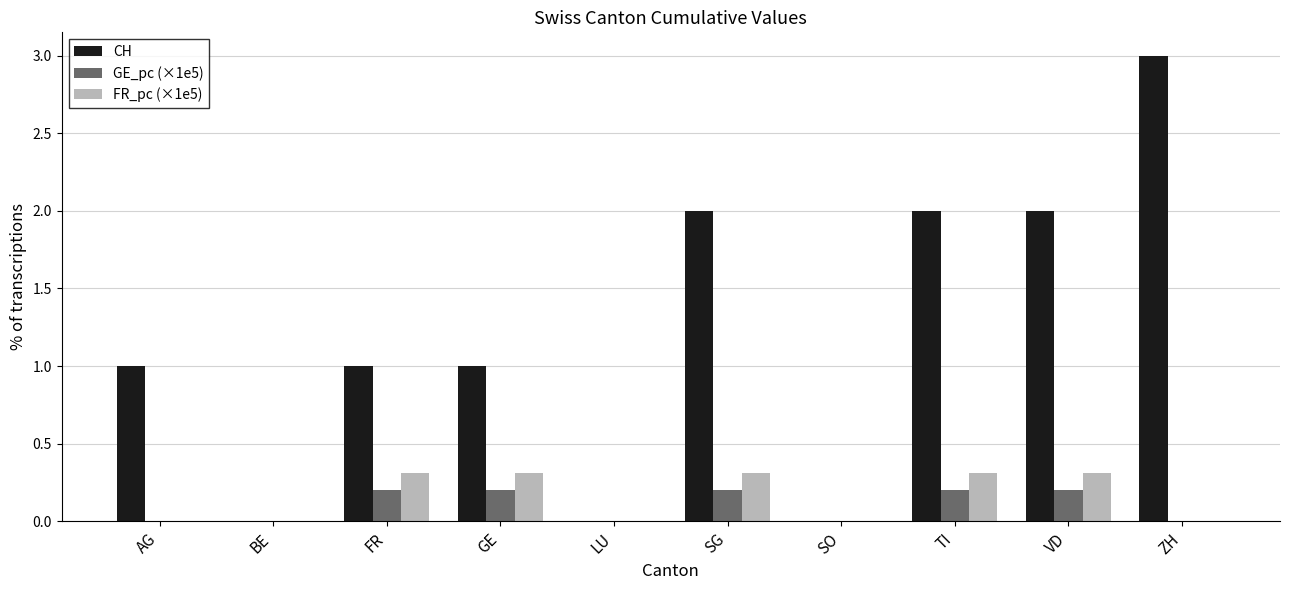

The value of GE_pc (×1e5) at GE is 0.2. True or false?

True